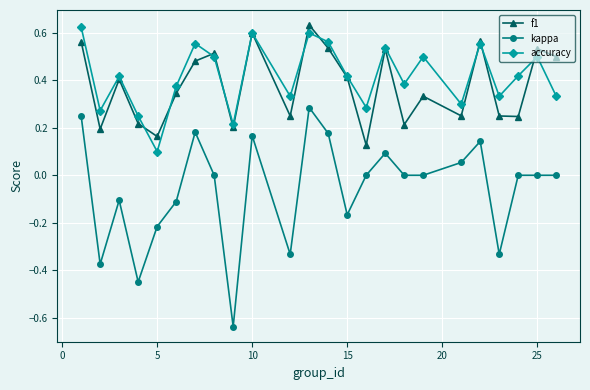

True or false: accuracy has more than 2 points higher than both neighbors.

True